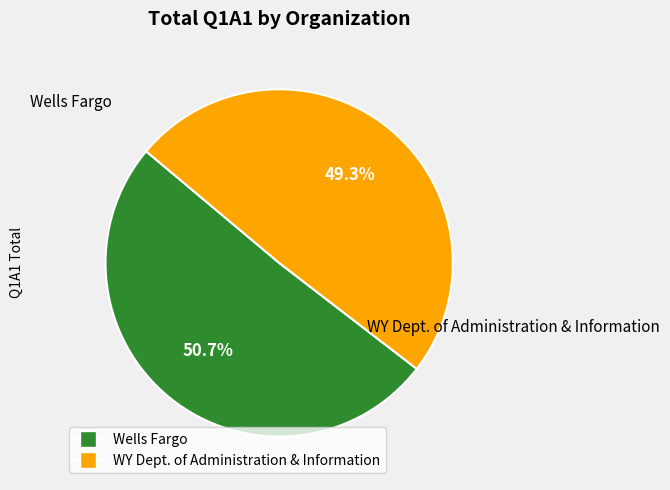

To the nearest percent, what percentage of the pie is WY Dept. of Administration & Information?

49%